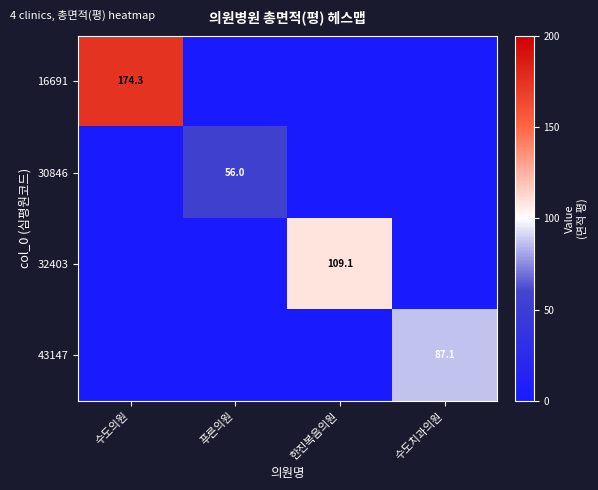

List the series in order of their overall mean, highest first.

16691, 32403, 43147, 30846